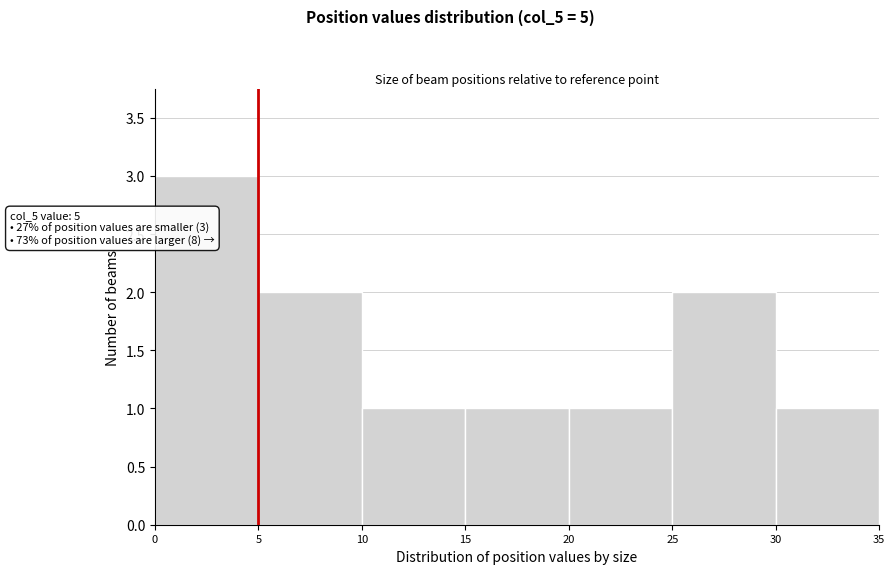

Over which range of the x-axis is the bar tallest?

0 to 5